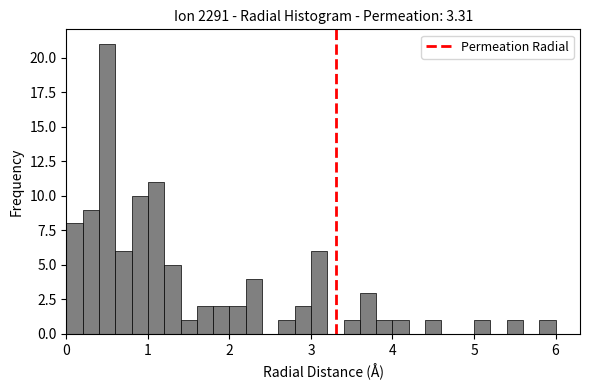

Around what value on the x-axis is the tallest bar? Give the approximate position of its centre, as read against the axis.

0.5